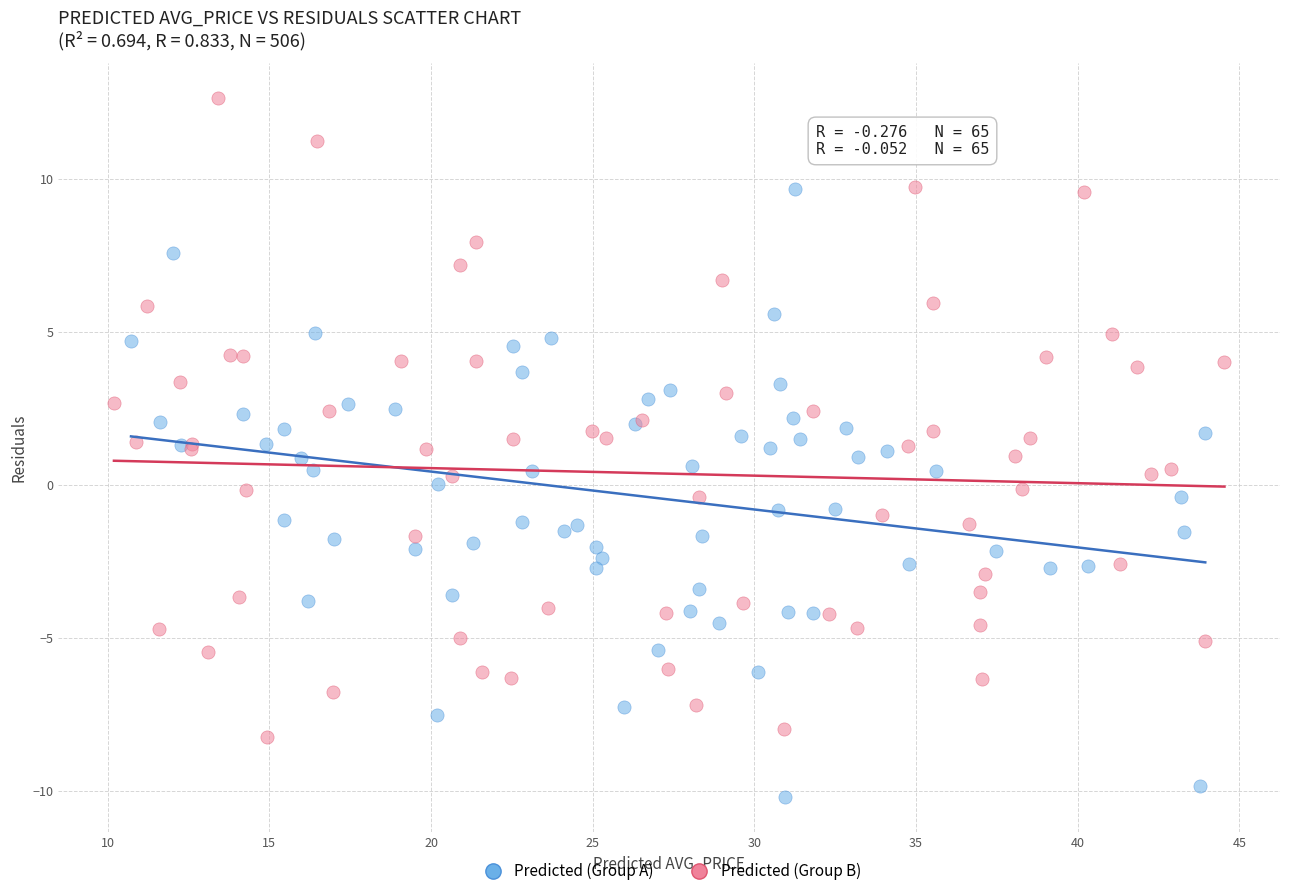

Which series contains the highest Y value?

Predicted (Group B)